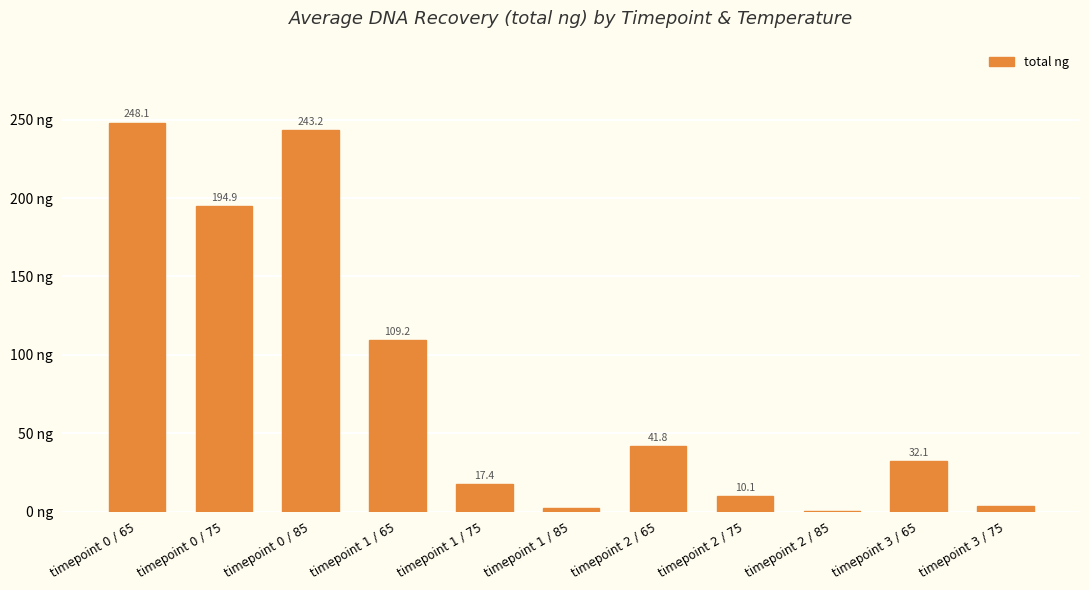

Where is the data nearest to the value 124?

timepoint 1 / 65